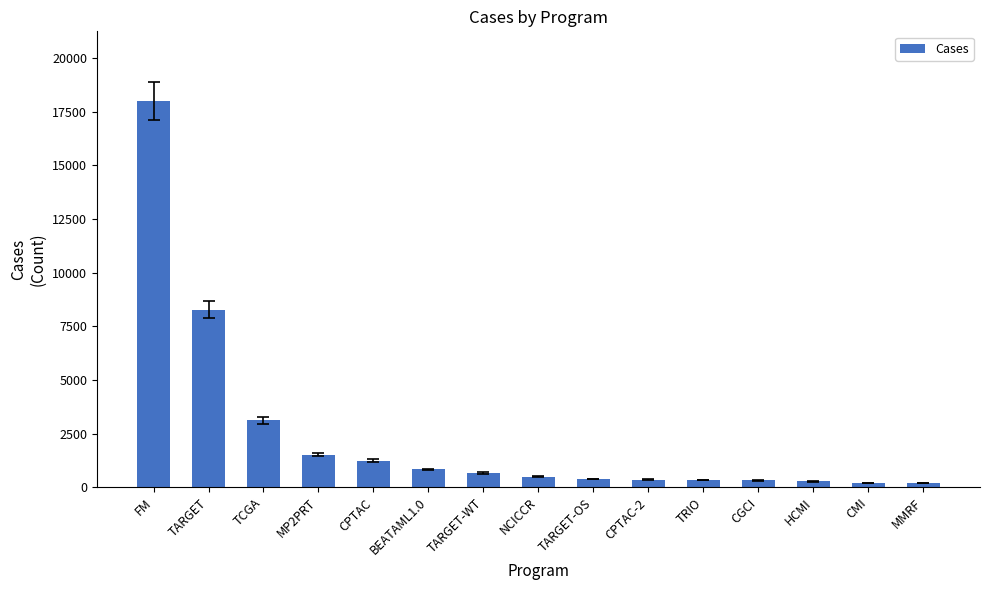

At which category does the chart reach its peak across all series?

FM